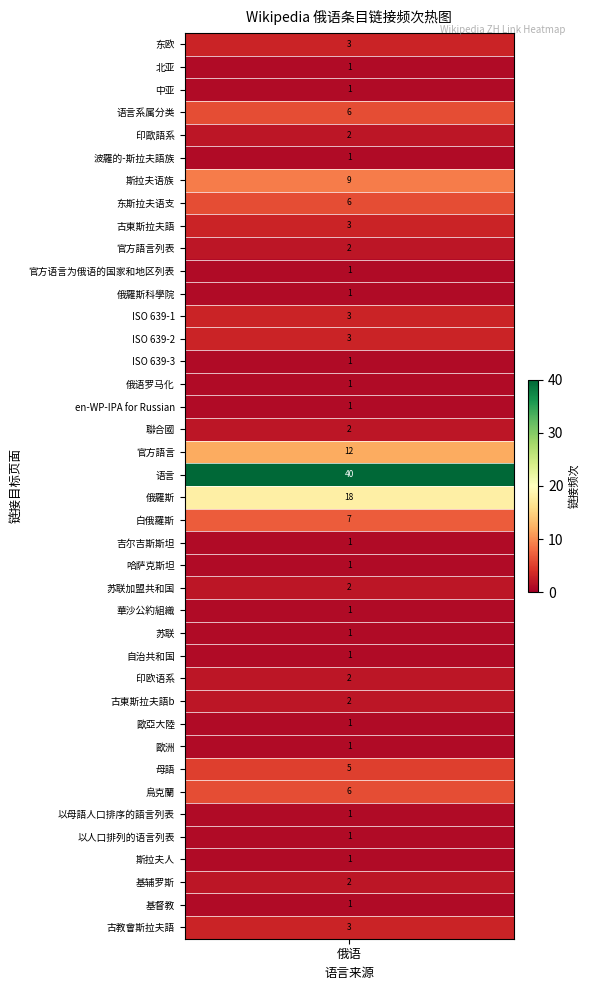

Count the number of values greater than 2.

14